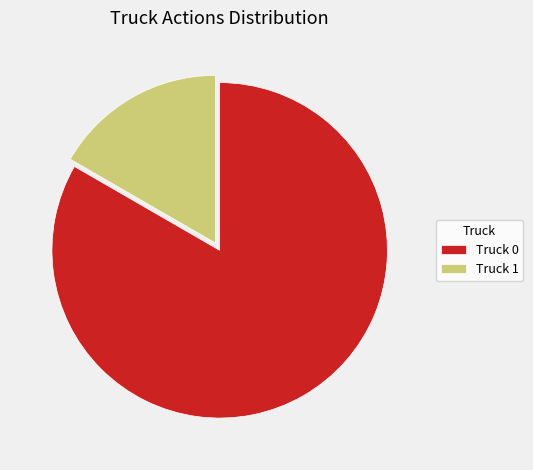

Between Truck 0 and Truck 1, which is larger?

Truck 0